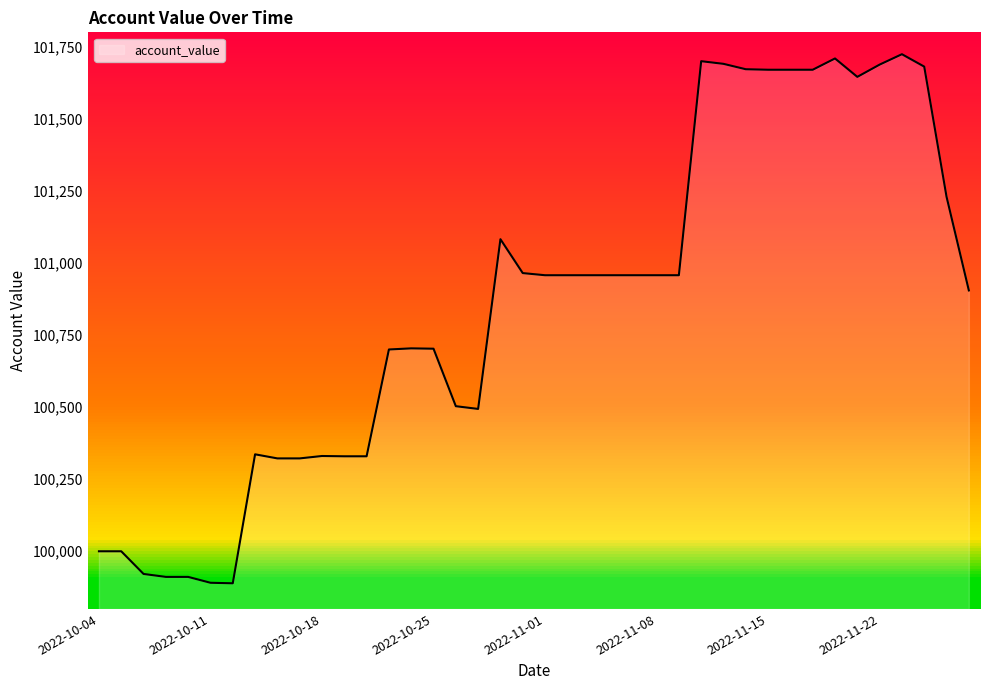

What is the difference between the maximum and minimum values?

1835.1